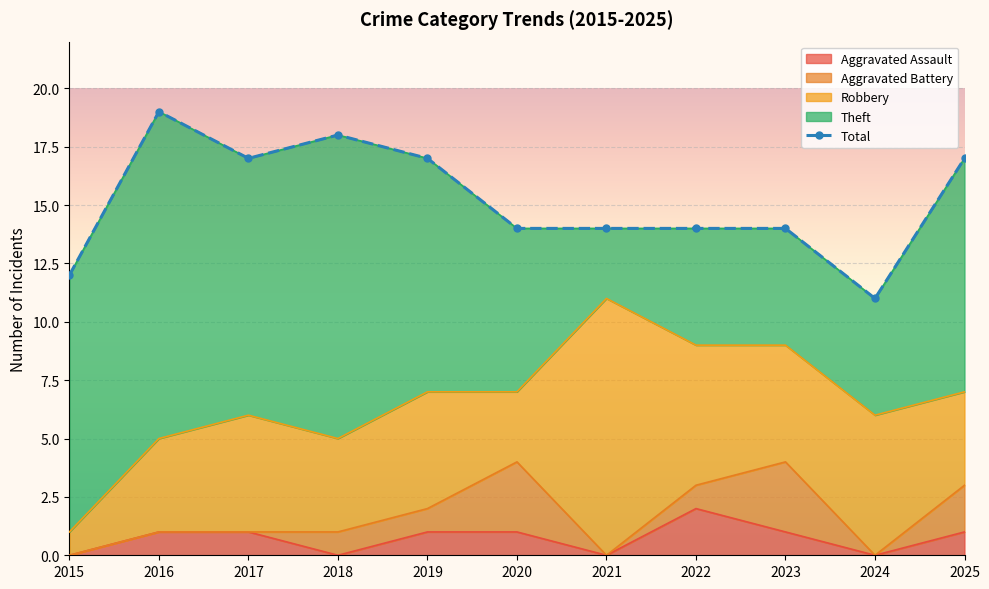

Where is the first local minimum?

2017